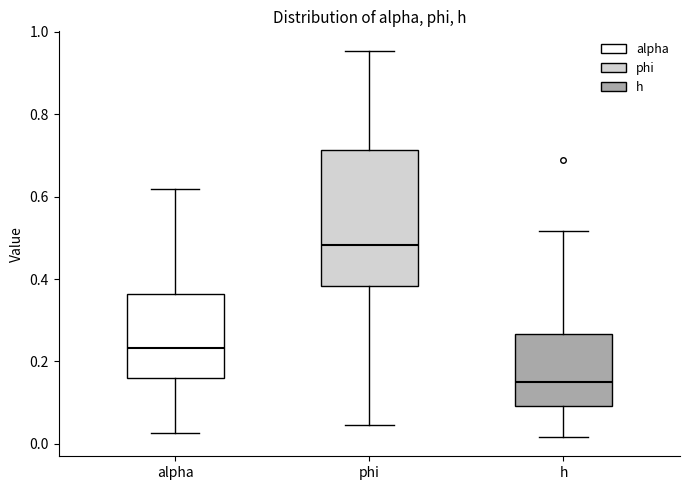

Reading left to right, read every box against the y-axis: the position of its median line, the range the box covers, and the ends of its whiskers. The values are not printed on the chart, so give them approximately, as read against the axis.

alpha: median 0.24, box 0.16 to 0.36, whiskers 0.02 to 0.62
phi: median 0.48, box 0.38 to 0.72, whiskers 0.04 to 0.96
h: median 0.16, box 0.10 to 0.26, whiskers 0.02 to 0.52